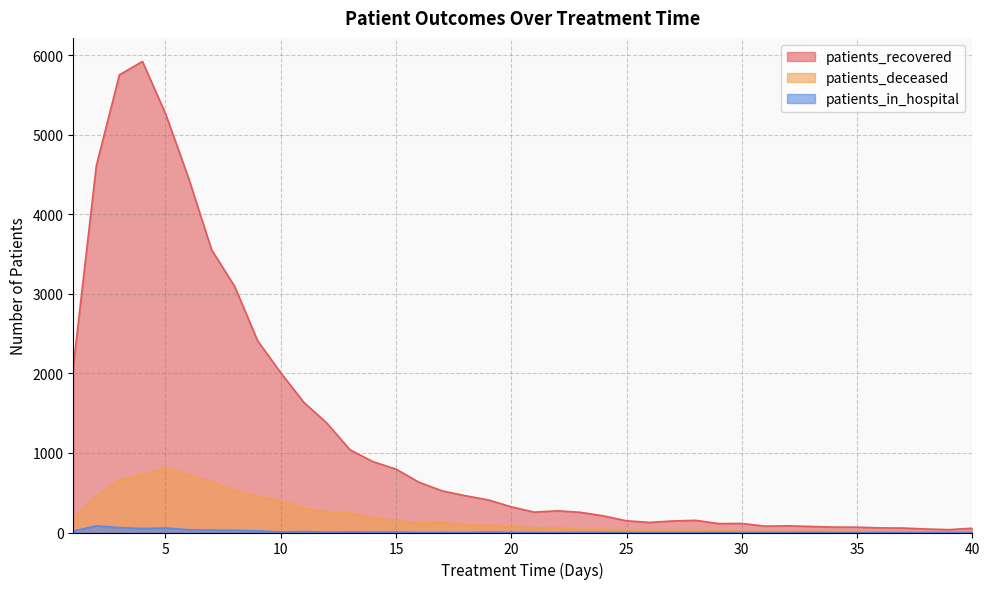

Where does the patients_in_hospital series first go above 2?

1